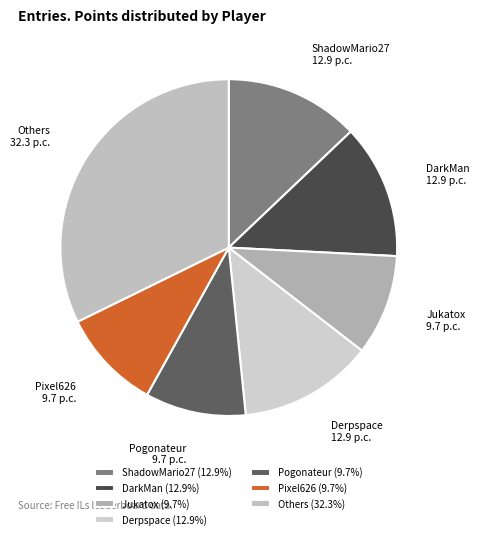

Approximately how many times larger is the value at ShadowMario27 compared to Others?

0.4